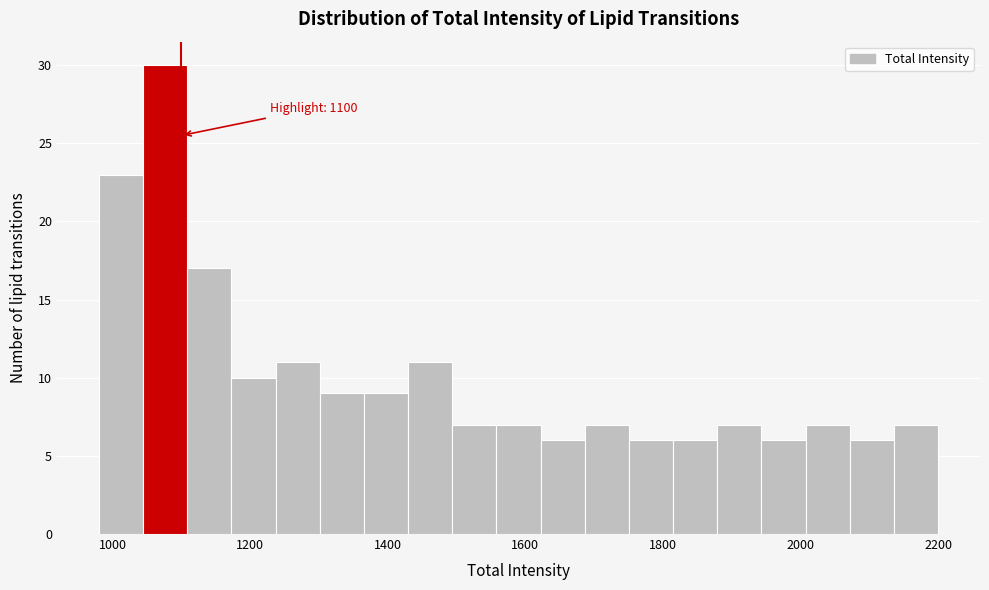

Around what value on the x-axis is the tallest bar? Give the approximate position of its centre, as read against the axis.

1080